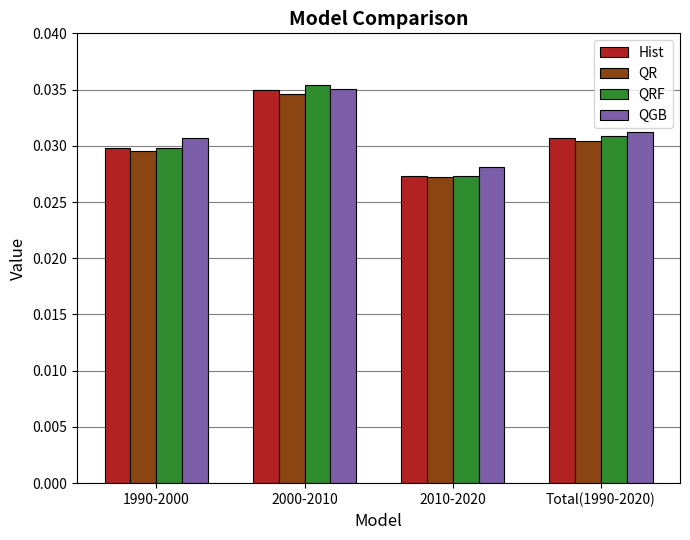

At how many categories does at least one series exceed 0?

4